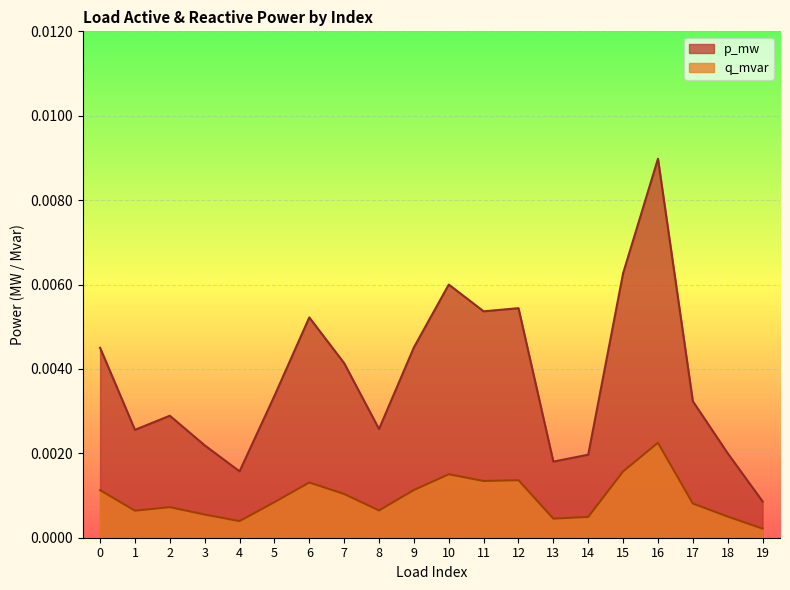

At which label is p_mw closest to 0?

19